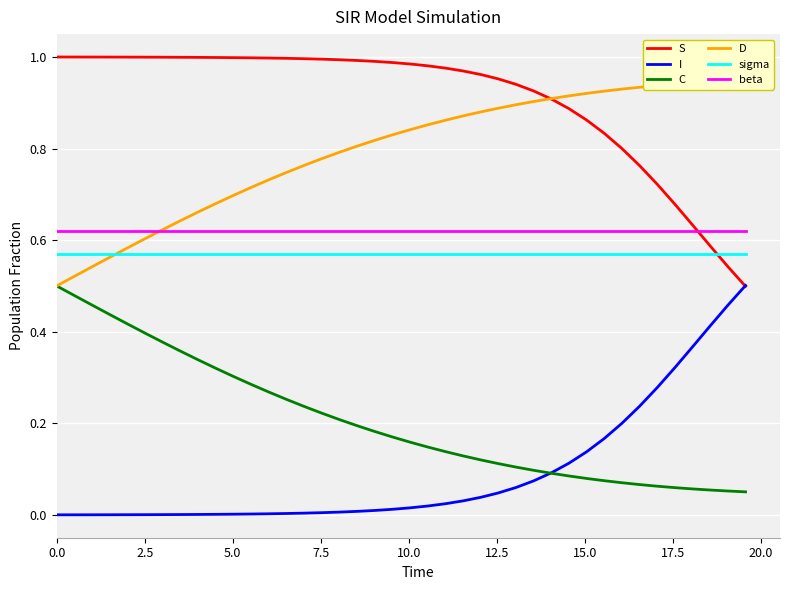

How many intersections are there between S and beta?

1